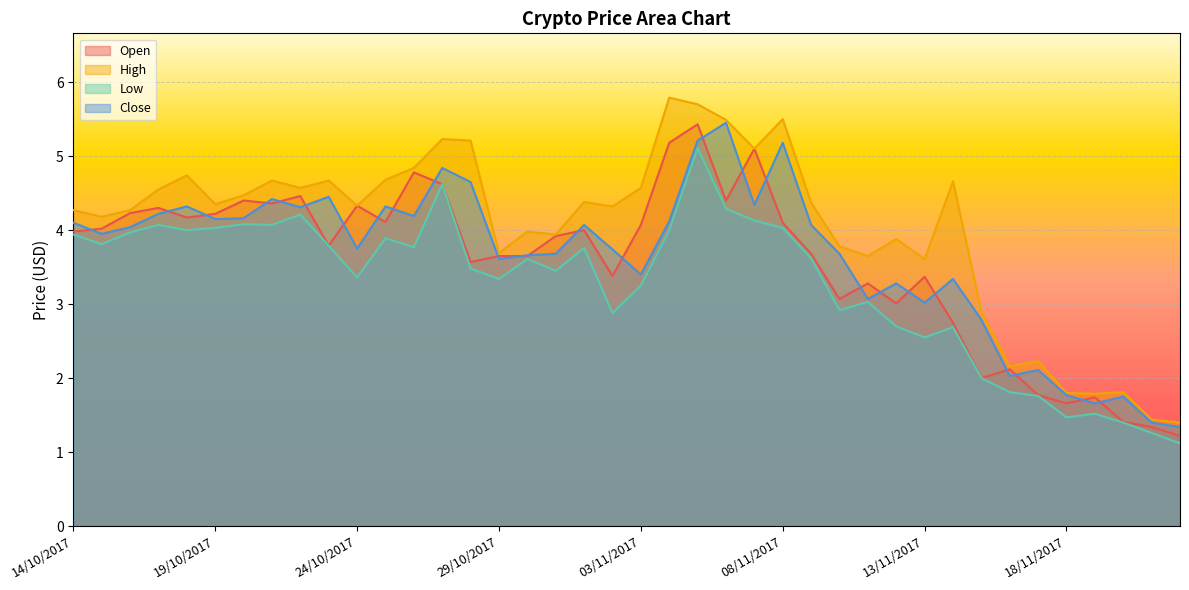

Reading left to right, what are all the values shown in this chart?

Open: 4.0	4.0	4.2	4.3	4.2	4.2	4.4	4.4	4.5	3.8	4.3	4.1	4.8	4.6	3.6	3.6	3.6	3.9	4.0	3.4	4.1	5.2	5.4	4.4	5.1	4.1	3.7	3.1	3.3	3.0	3.4	2.8	2.0	2.1	1.8	1.7	1.7	1.4	1.3	1.2
High: 4.3	4.2	4.3	4.5	4.7	4.3	4.5	4.7	4.6	4.7	4.3	4.7	4.8	5.2	5.2	3.7	4.0	3.9	4.4	4.3	4.6	5.8	5.7	5.5	5.1	5.5	4.4	3.8	3.6	3.9	3.6	4.7	2.9	2.2	2.2	1.8	1.8	1.8	1.4	1.4
Low: 3.9	3.8	4.0	4.1	4.0	4.0	4.1	4.1	4.2	3.8	3.4	3.9	3.8	4.6	3.5	3.3	3.6	3.5	3.8	2.9	3.2	4.0	5.1	4.3	4.1	4.0	3.6	2.9	3.0	2.7	2.5	2.7	2.0	1.8	1.8	1.5	1.5	1.4	1.3	1.1
Close: 4.1	4.0	4.0	4.2	4.3	4.2	4.2	4.4	4.3	4.5	3.8	4.3	4.2	4.8	4.7	3.6	3.7	3.7	4.1	3.7	3.4	4.1	5.2	5.5	4.3	5.2	4.1	3.7	3.1	3.3	3.0	3.3	2.8	2.0	2.1	1.8	1.7	1.8	1.4	1.3